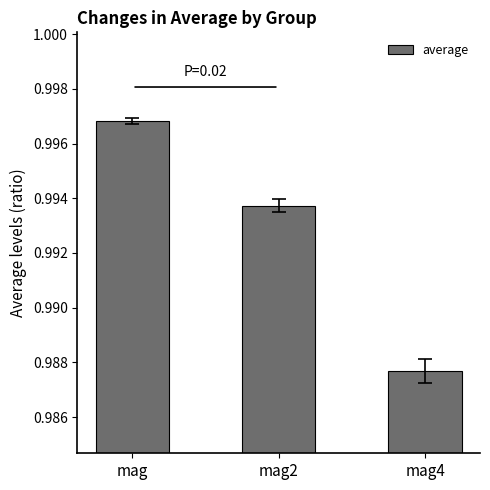

List the labels in order of value, largest first.

mag, mag2, mag4